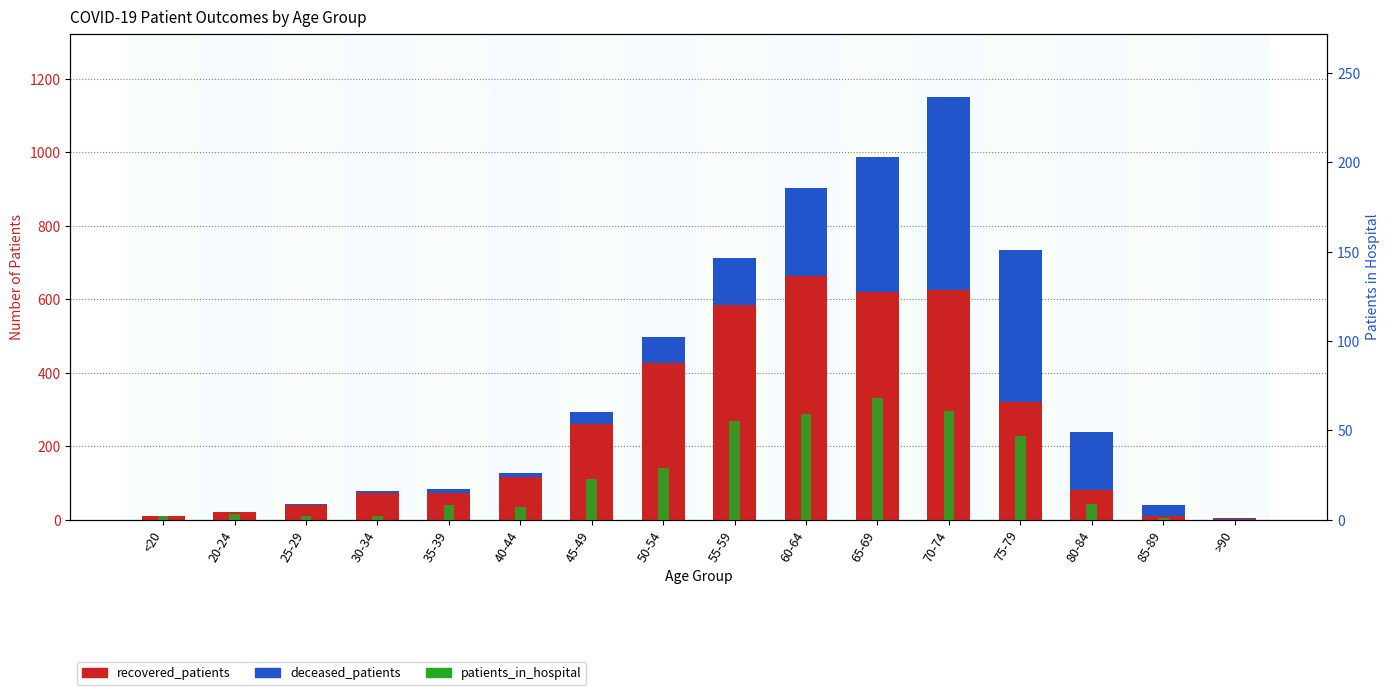

Between 20-24 and 75-79, which series saw the biggest shift?

deceased_patients